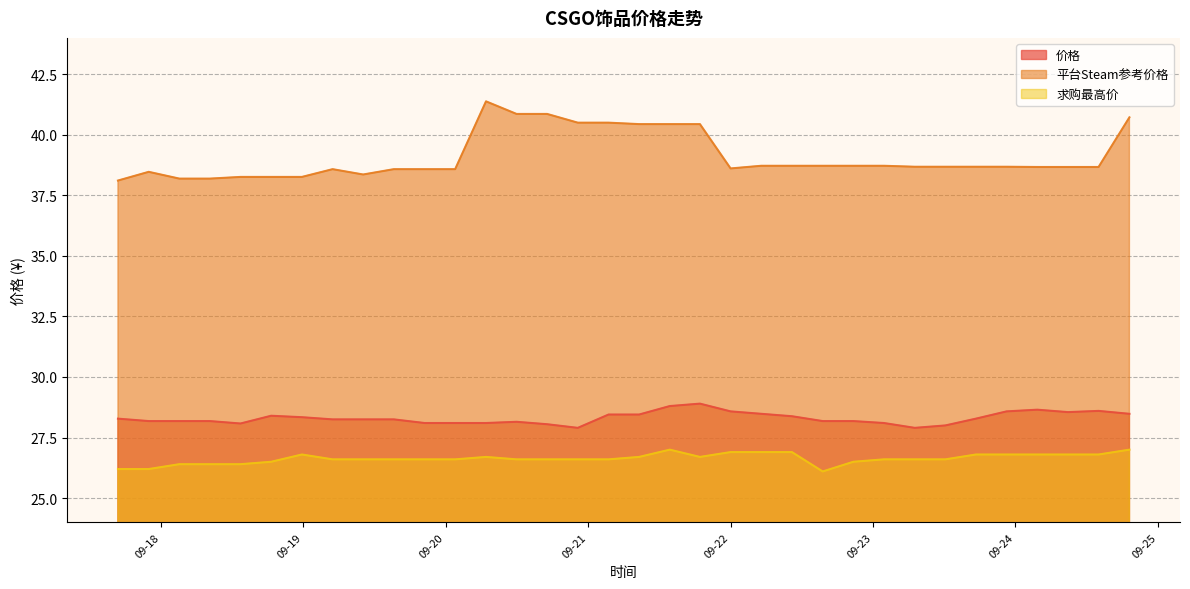

True or false: 平台Steam参考价格 and 求购最高价 intersect in this chart.

False